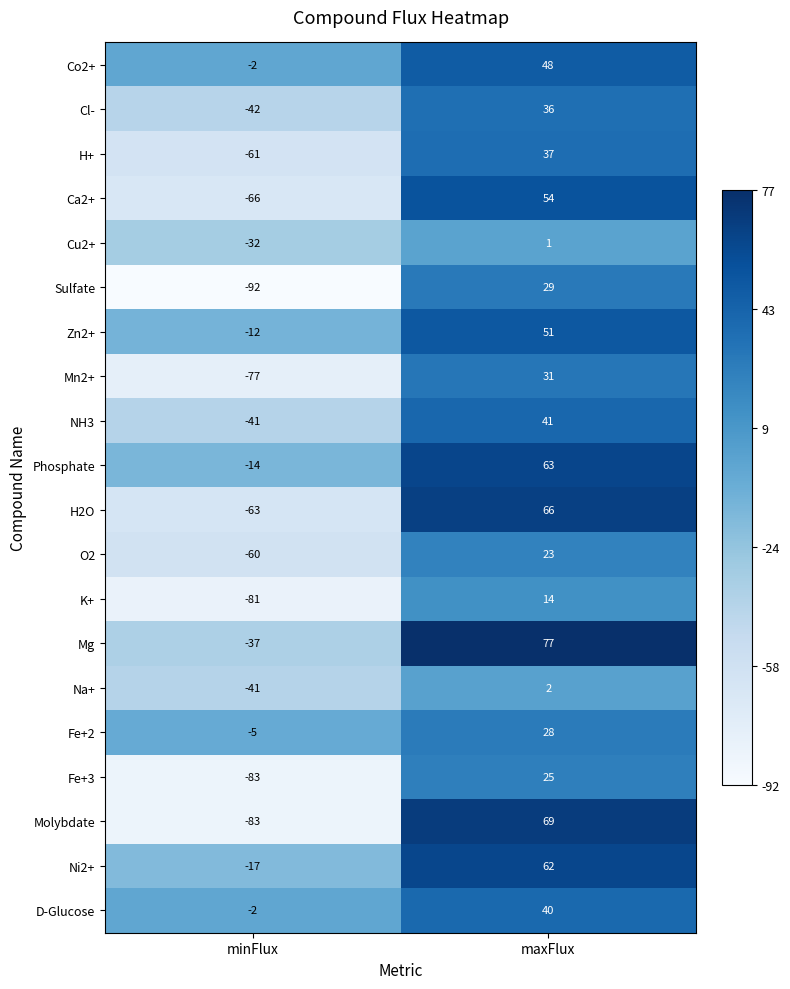

Rank the series by their maximum value, from lowest to highest.

Cu2+, Na+, K+, O2, Fe+3, Fe+2, Sulfate, Mn2+, Cl-, H+, D-Glucose, NH3, Co2+, Zn2+, Ca2+, Ni2+, Phosphate, H2O, Molybdate, Mg